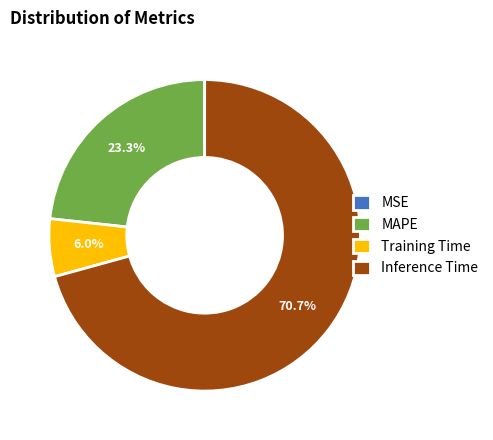

To the nearest percent, what is the average slice percentage?

25%